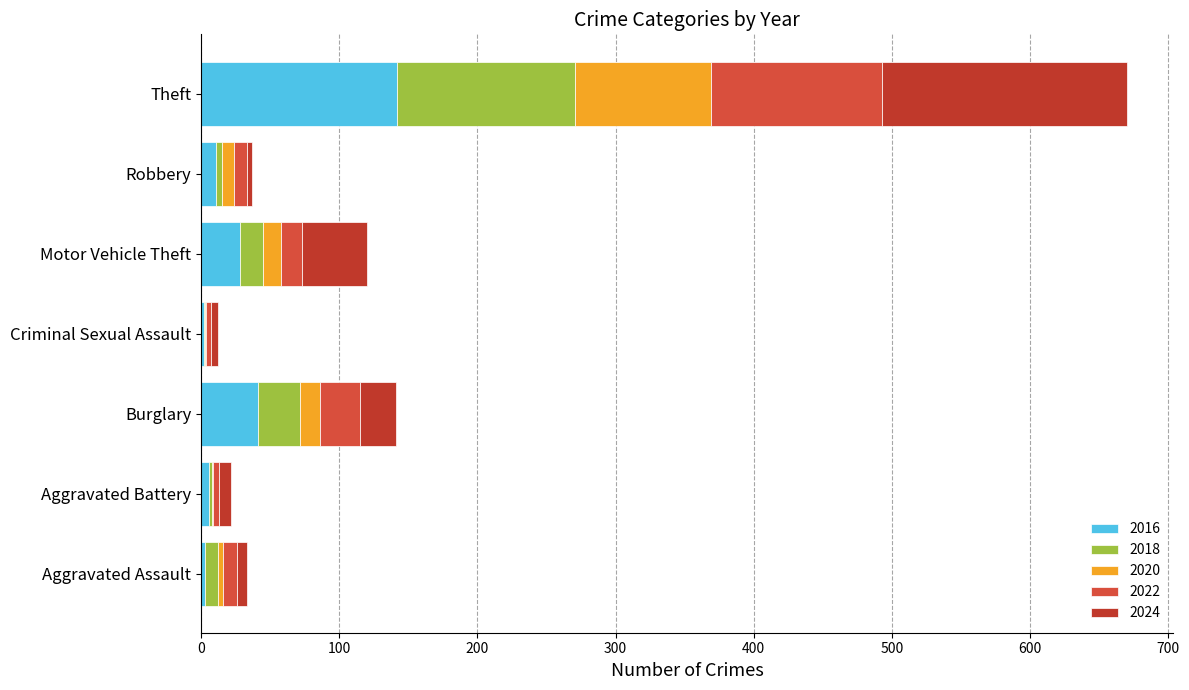

Reading left to right, transcribe all the data shown in this chart.

2016: 3	6	41	2	28	11	142
2018: 9	2	31	1	17	4	129
2020: 4	1	14	1	13	9	98
2022: 10	4	29	3	15	9	124
2024: 7	9	26	5	47	4	177